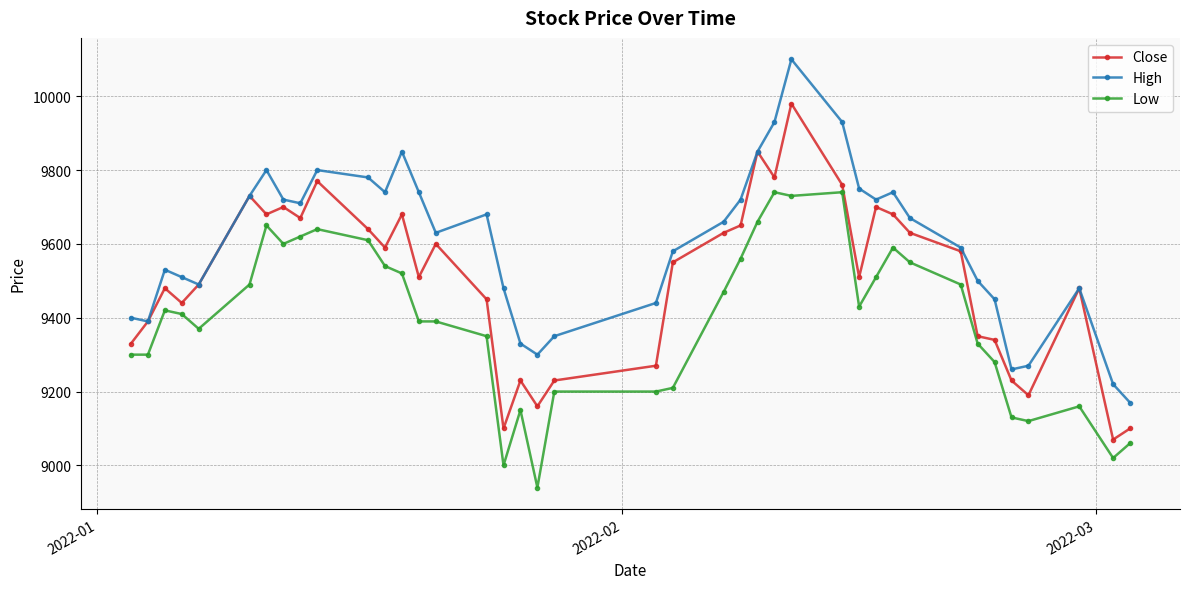

What is the value of the High point at the 24th from the left?

9720